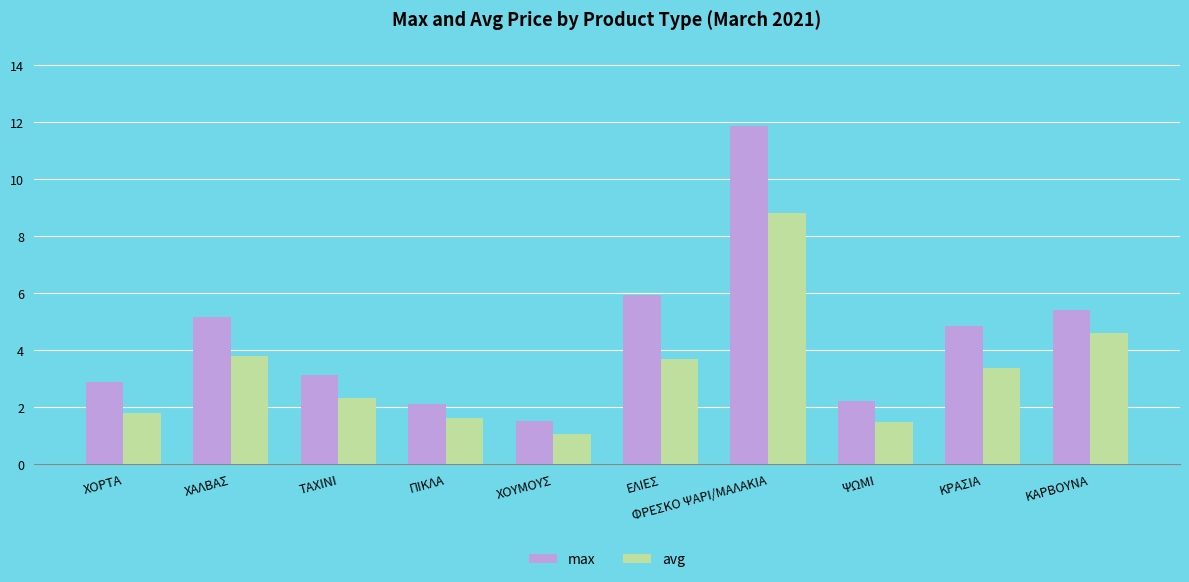

Which series has the largest range (max minus min)?

max